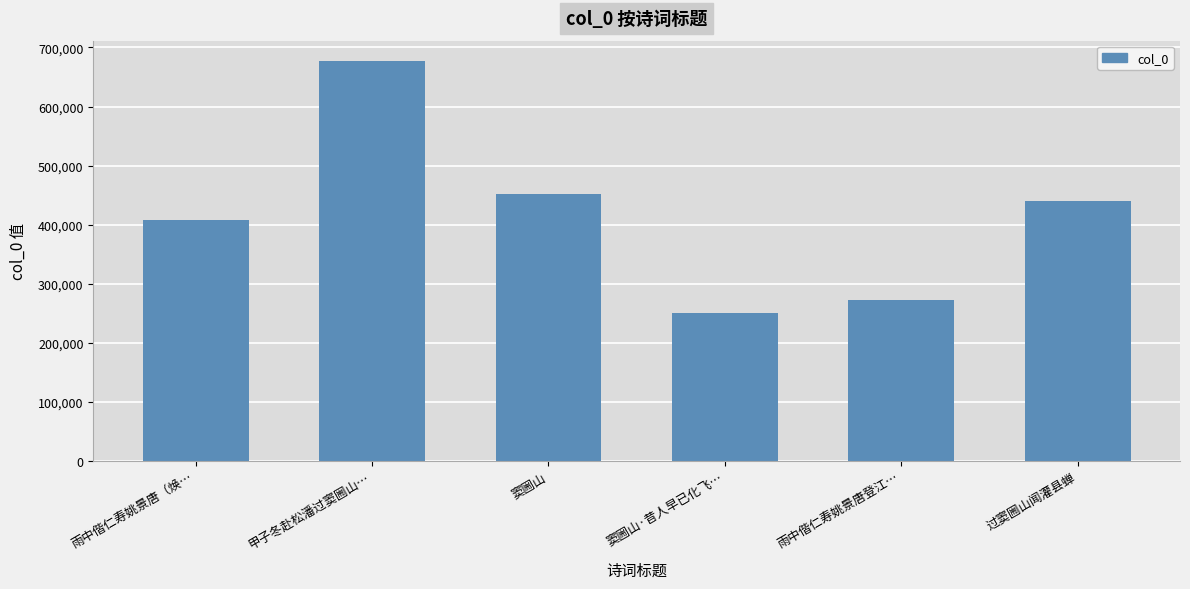

List the labels in order of value, smallest first.

窦圌山·昔人早已化飞…, 雨中偕仁寿姚景唐登江…, 雨中偕仁寿姚景唐（焕…, 过窦圌山闻灌县蝉, 窦圌山, 甲子冬赴松潘过窦圌山…